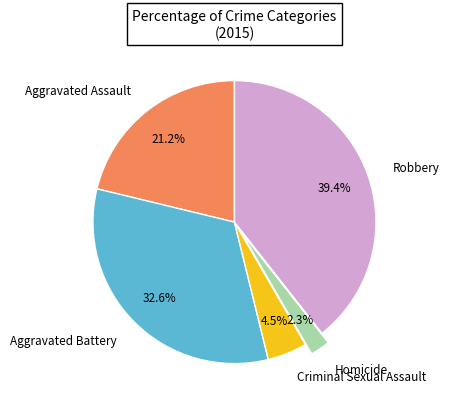

Between Aggravated Battery and Homicide, which is larger?

Aggravated Battery